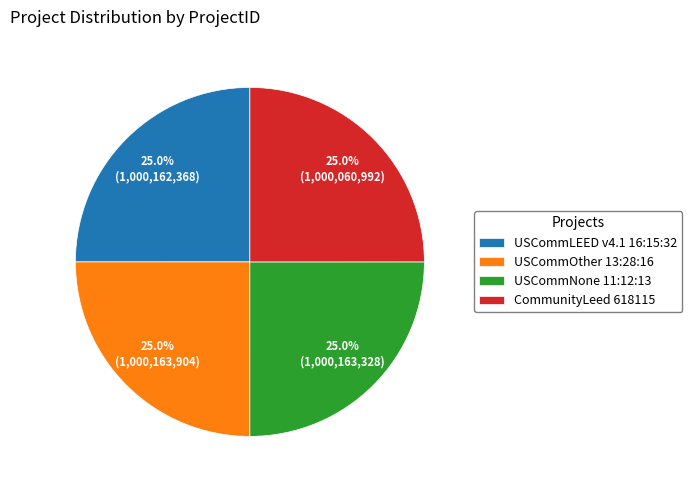

To the nearest percent, what is the combined percentage of USCommOther 13:28:16 and CommunityLeed 618115?

50%